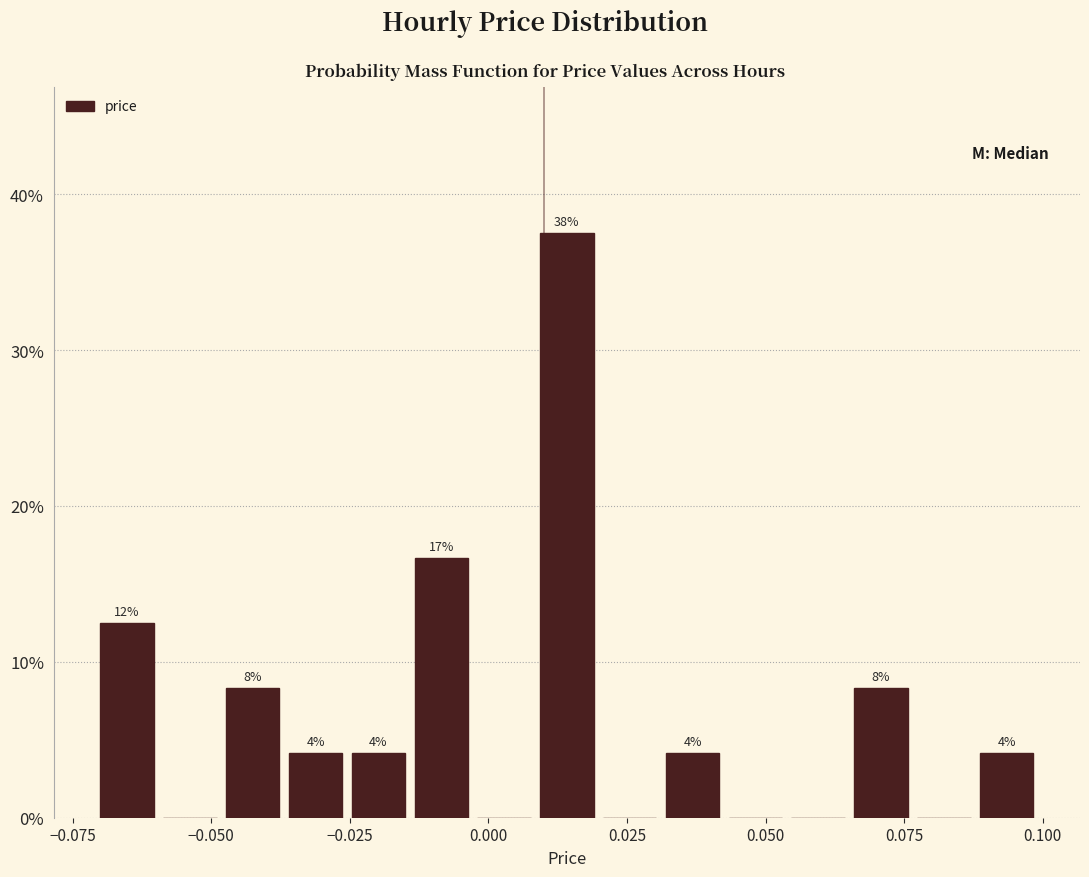

Read against the x-axis, roughly where is the centre of the tallest bar?

0.015